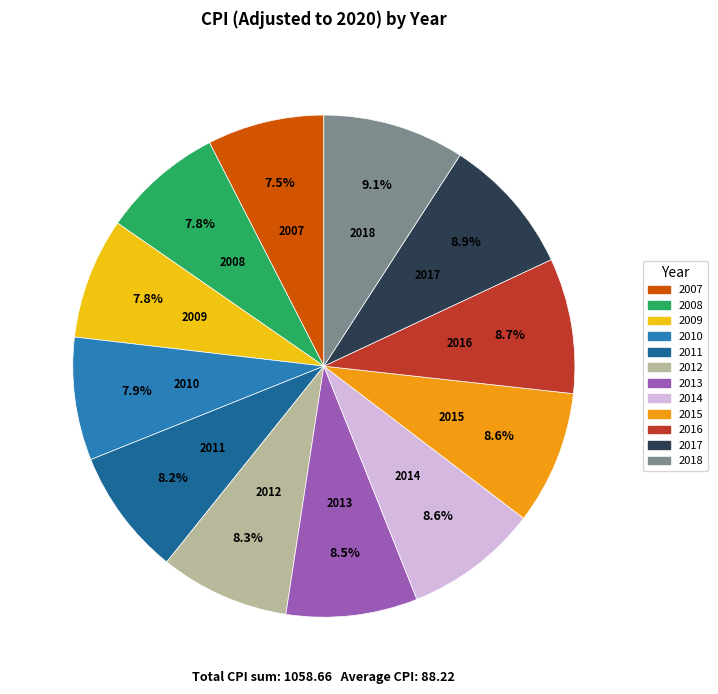

What percentage is the 2011 slice, to the nearest percent?

8%